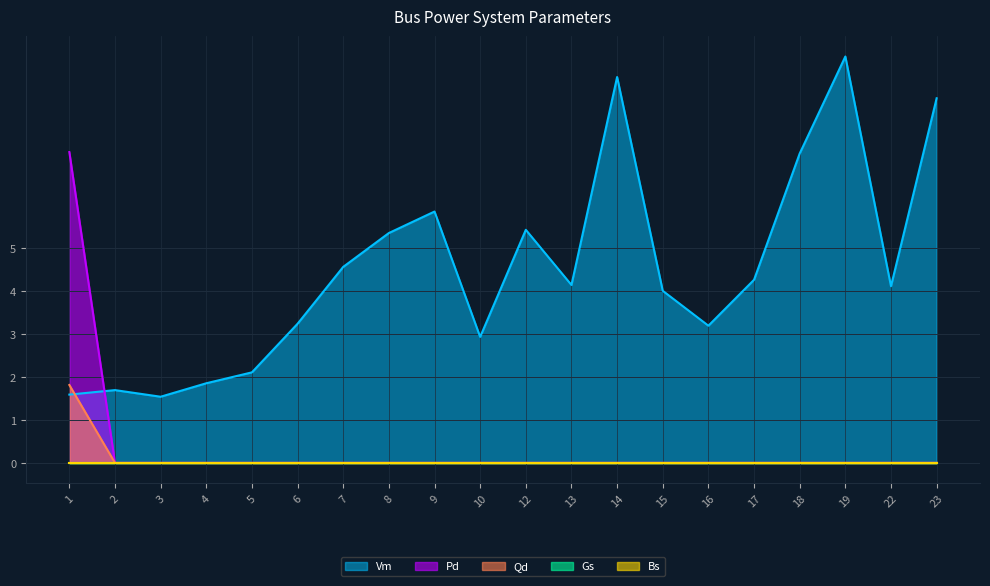

Does the chart display data point markers on the line(s)?

No